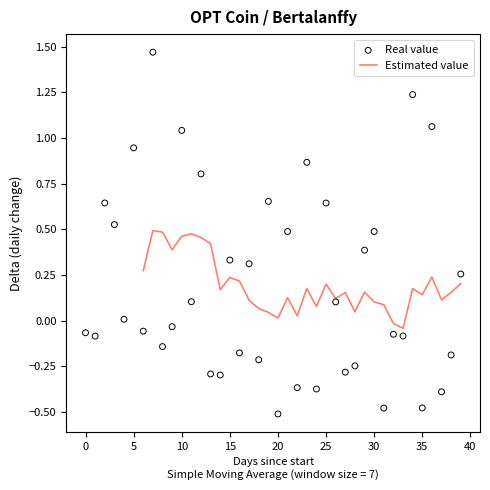

The value of Estimated value at 30 is 0.1. True or false?

True